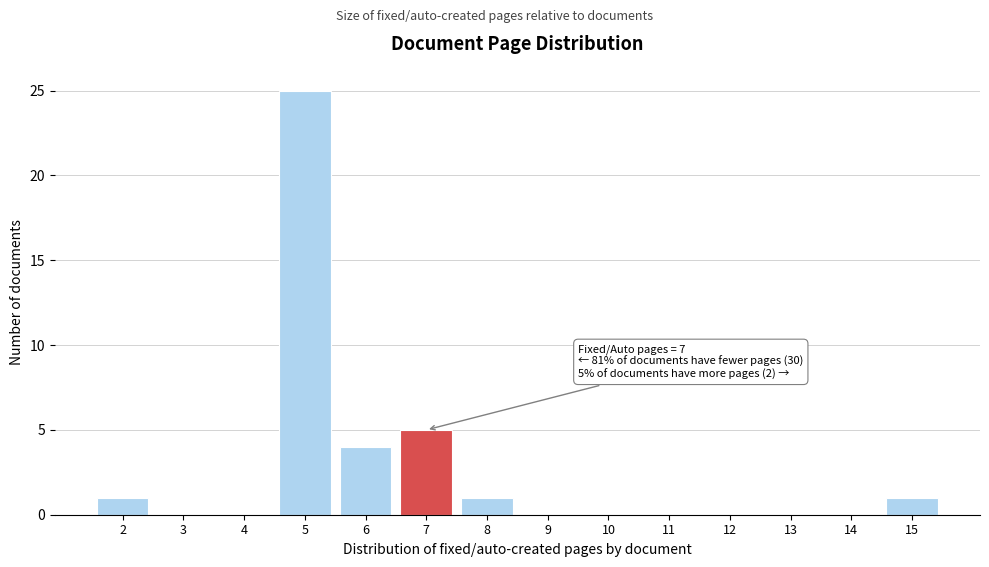

Over which range of the x-axis is the bar tallest?

4.5 to 5.5